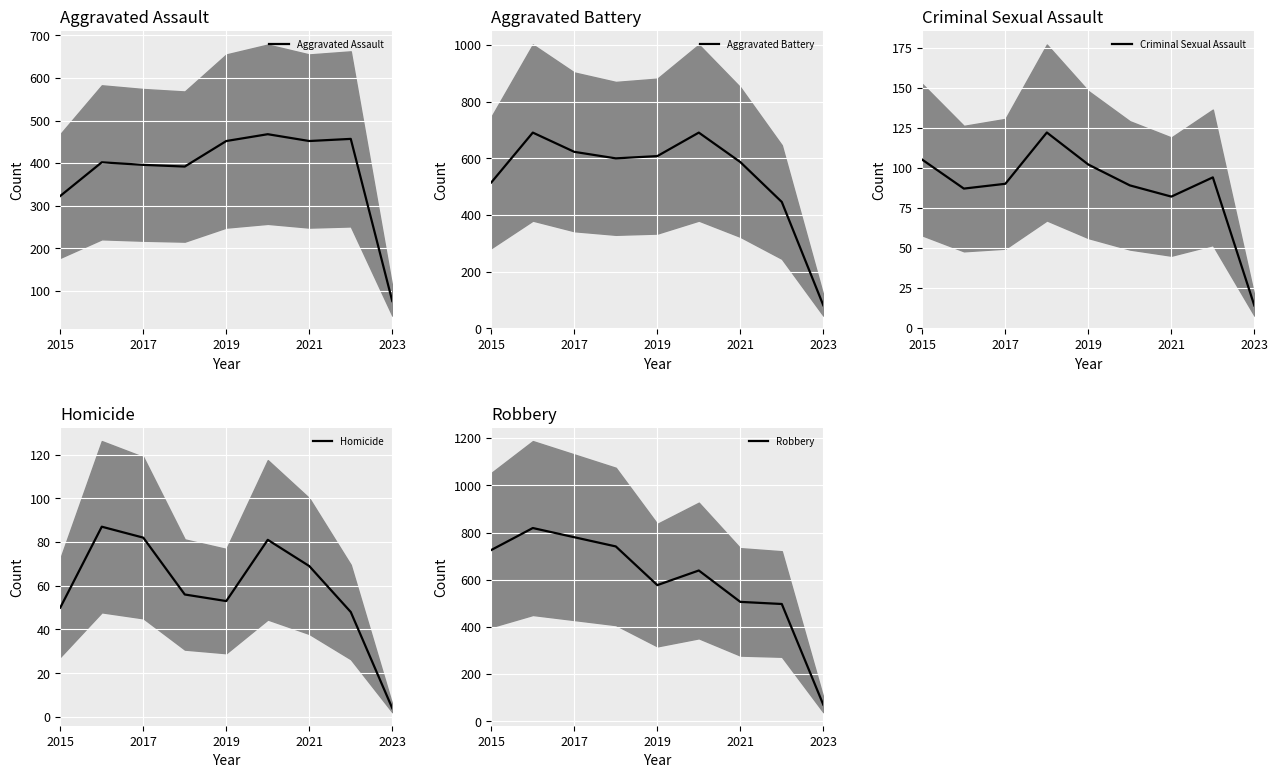

What is the lowest value of the Aggravated Assault series?

76